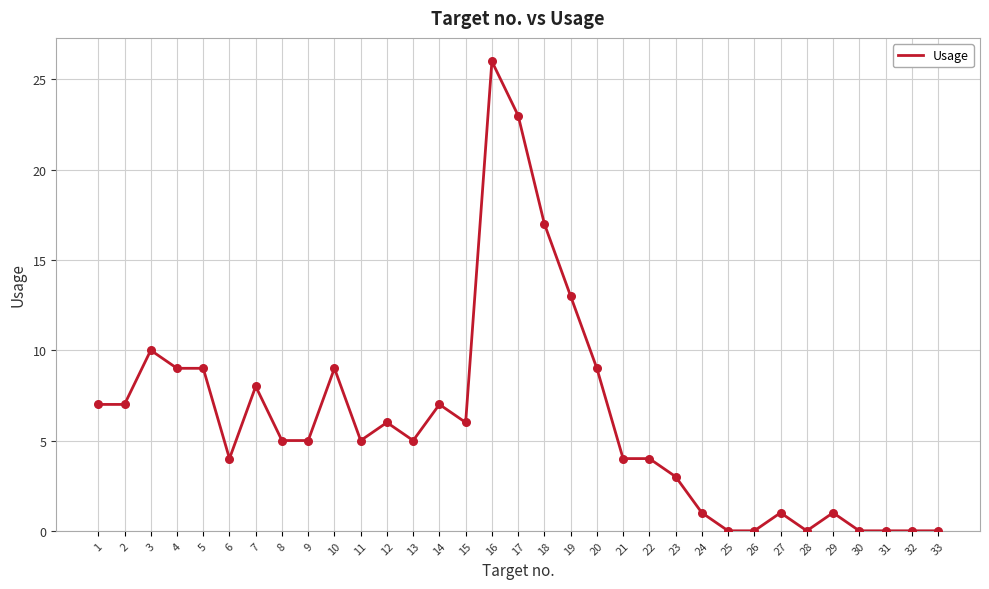

Which has a higher value, 14 or 10?

10